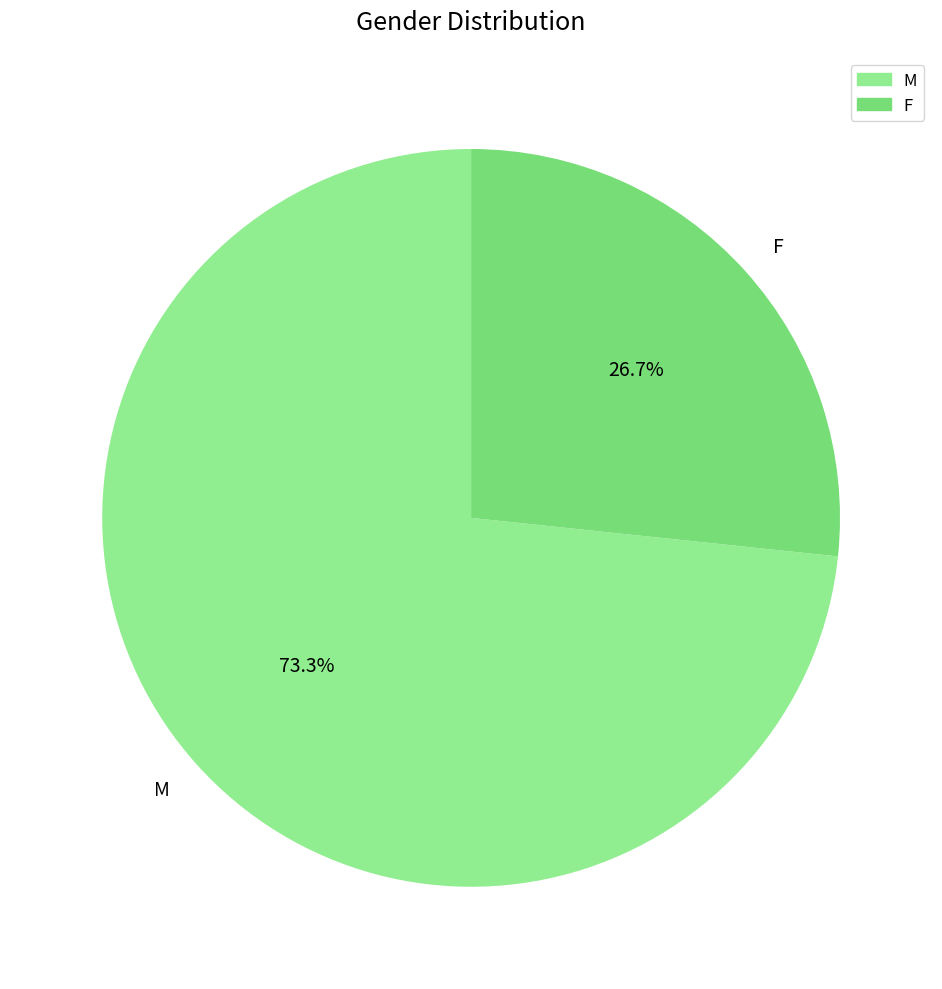

What percentage is the F slice, to the nearest percent?

27%